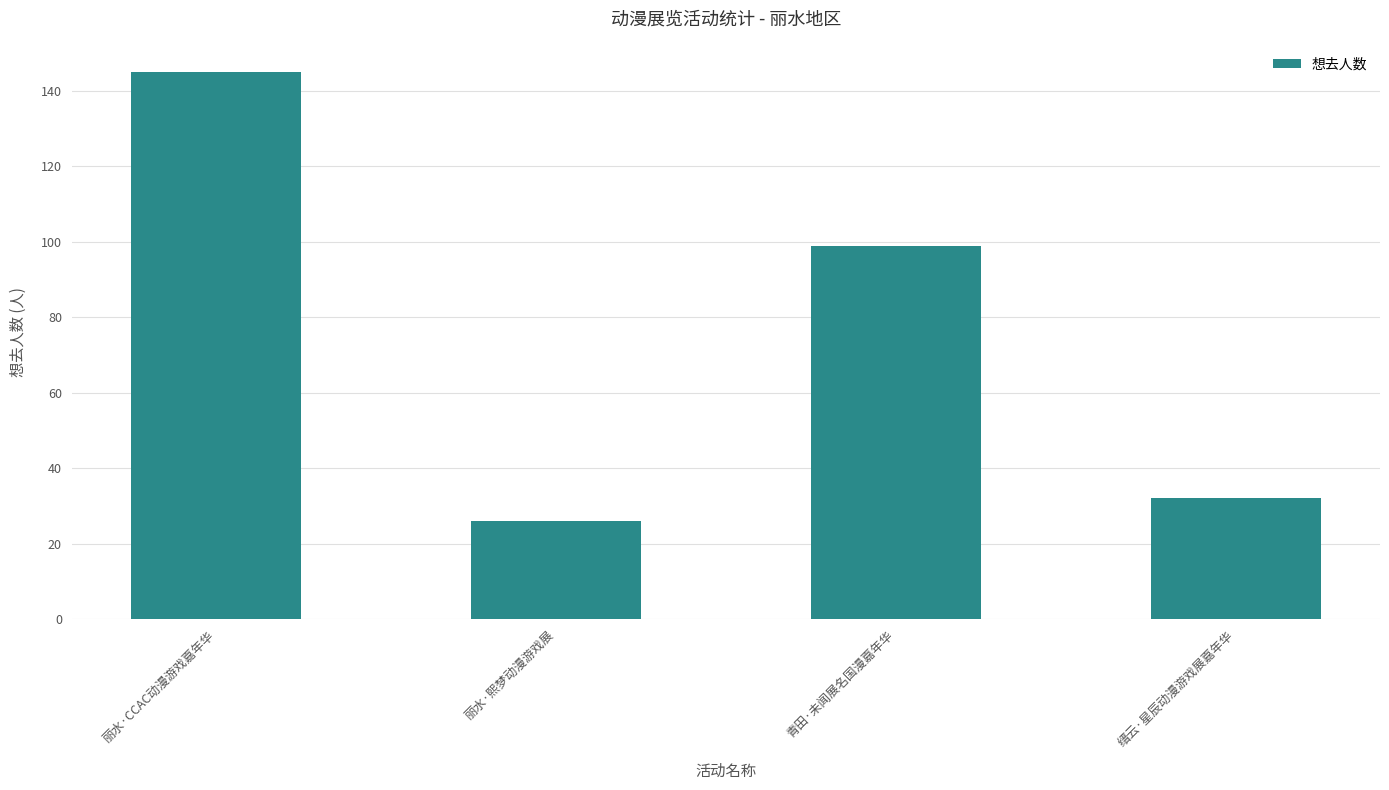

The chart shows a value of 165 at 青田·未闻展名国漫嘉年华. True or false?

False